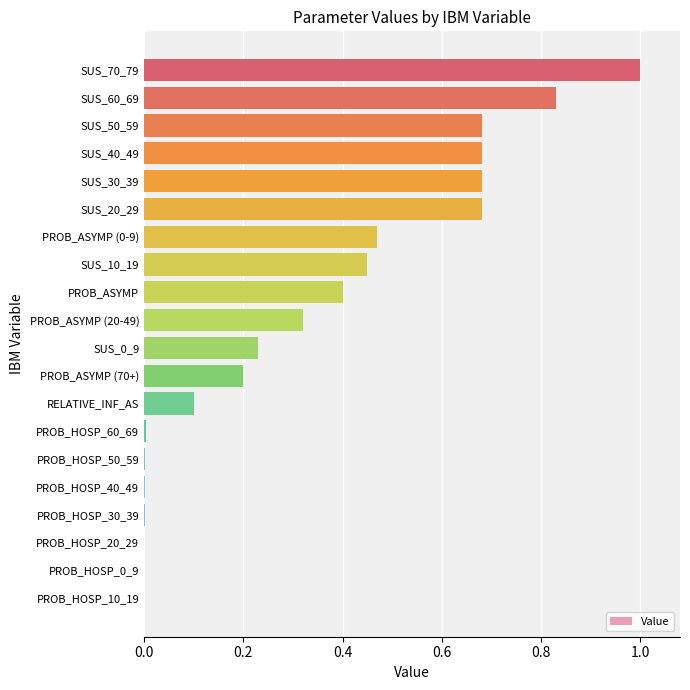

The value at PROB_HOSP_30_39 is 0.0. True or false?

True